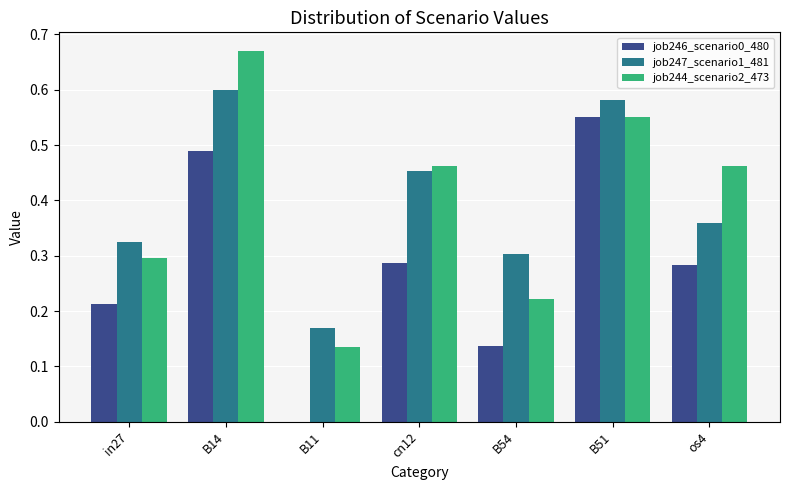

Is the value of job246_scenario0_480 at B14 greater than the value of job244_scenario2_473 at B51?

No